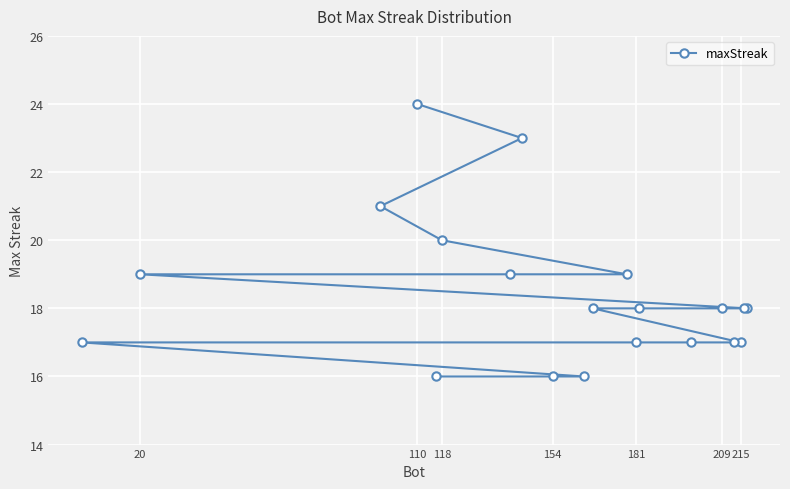

True or false: the data shows 27 at 215.

False